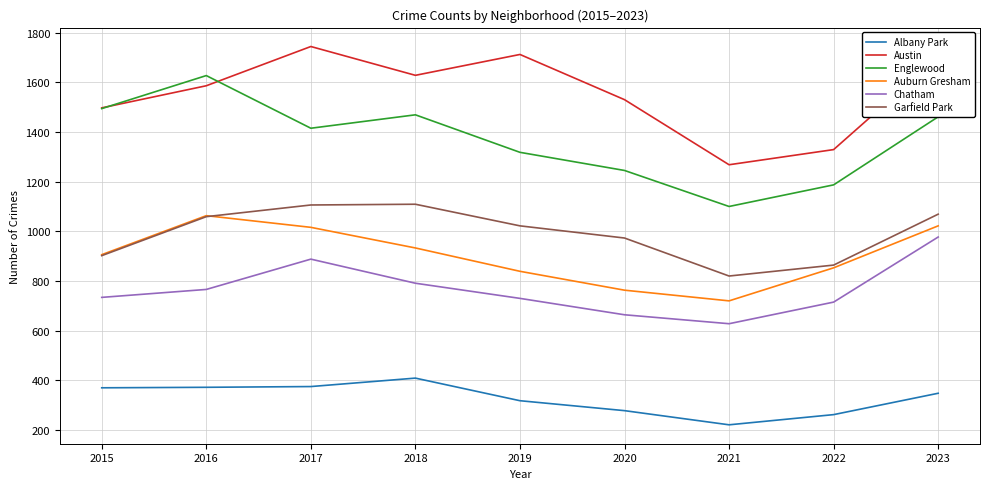

How many interior local peaks does the Englewood series have?

2